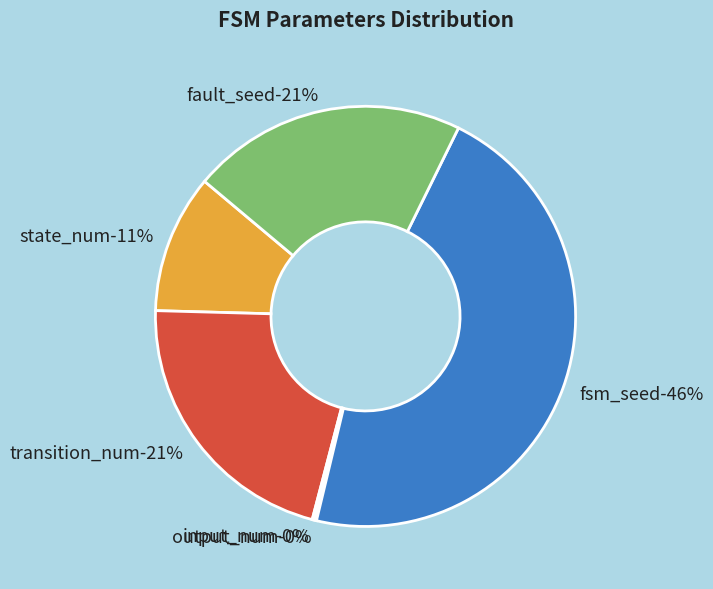

To the nearest percent, what is the combined percentage of input_num and state_num?

11%